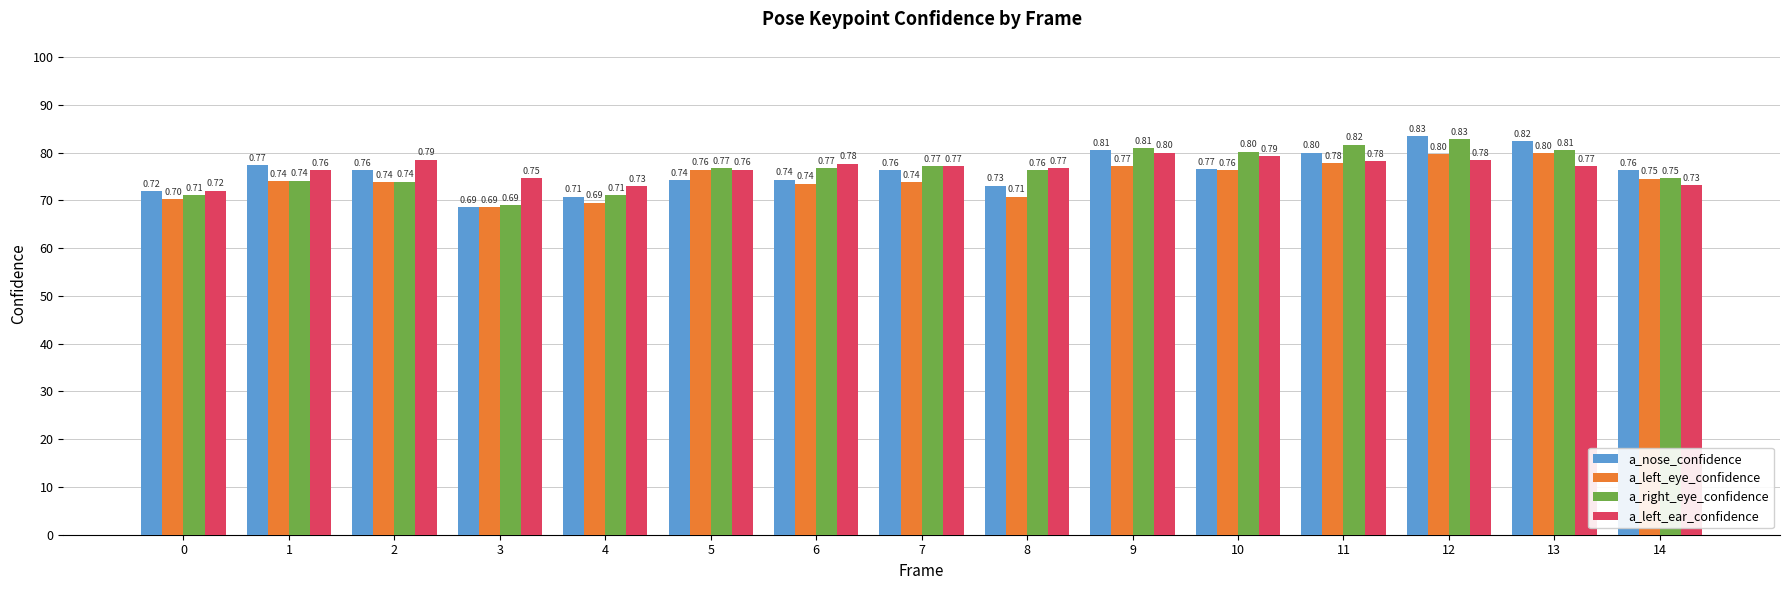

What is the value of the a_left_eye_confidence bar at the 8th from the left?

0.7